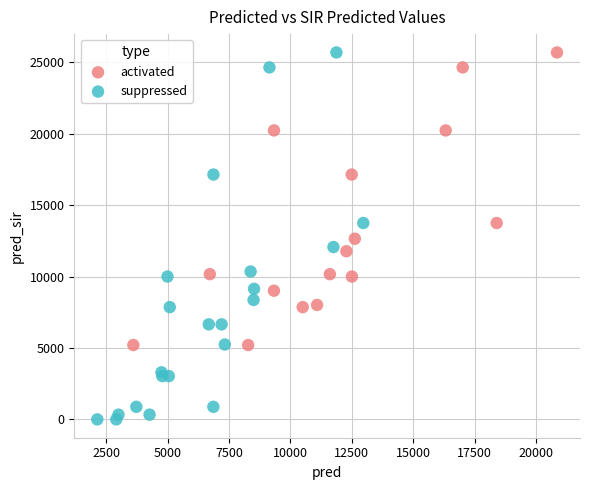

Which series has the widest spread of Y values?

suppressed